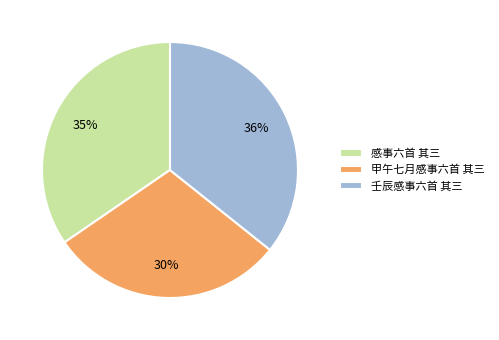

How many slices are in this pie chart?

3